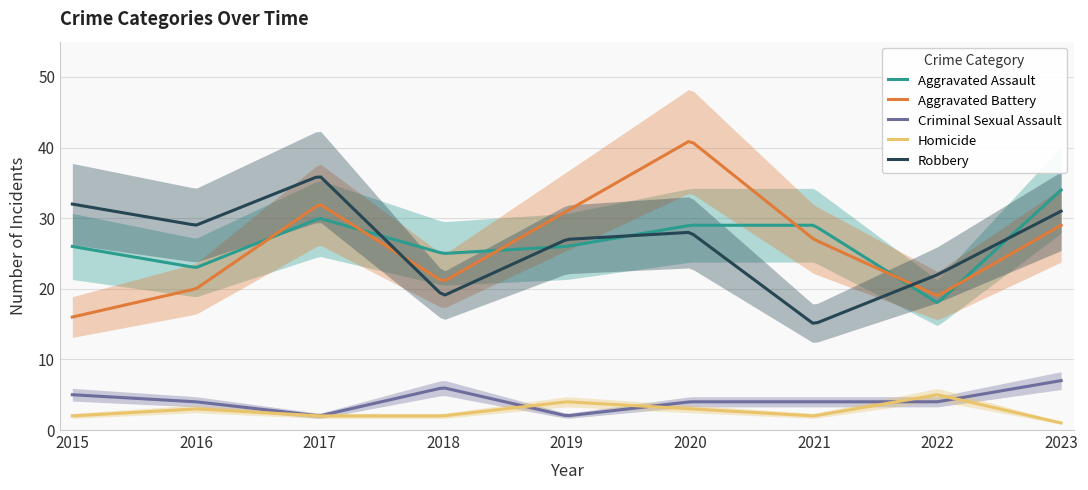

What is the sum of the Homicide values at 2020 and 2021?

5